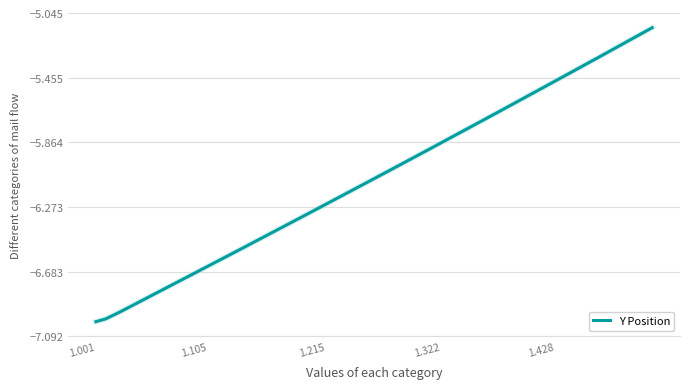

What is the smallest value displayed?

-7.0